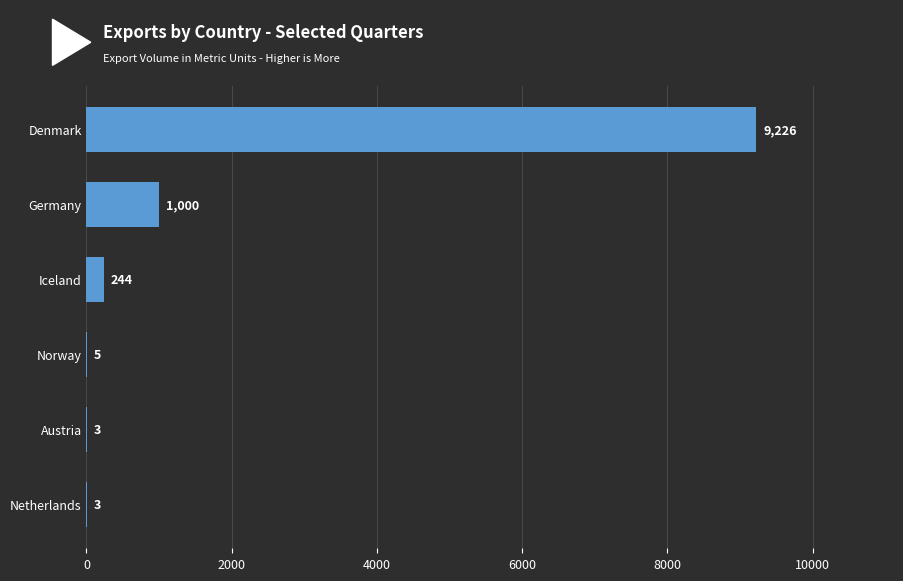

Are the bars grouped side by side (vs. stacked)?

No